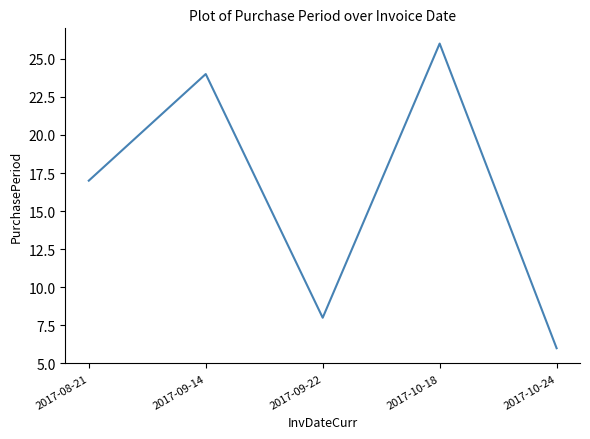

What position from the left is 2017-10-24?

5